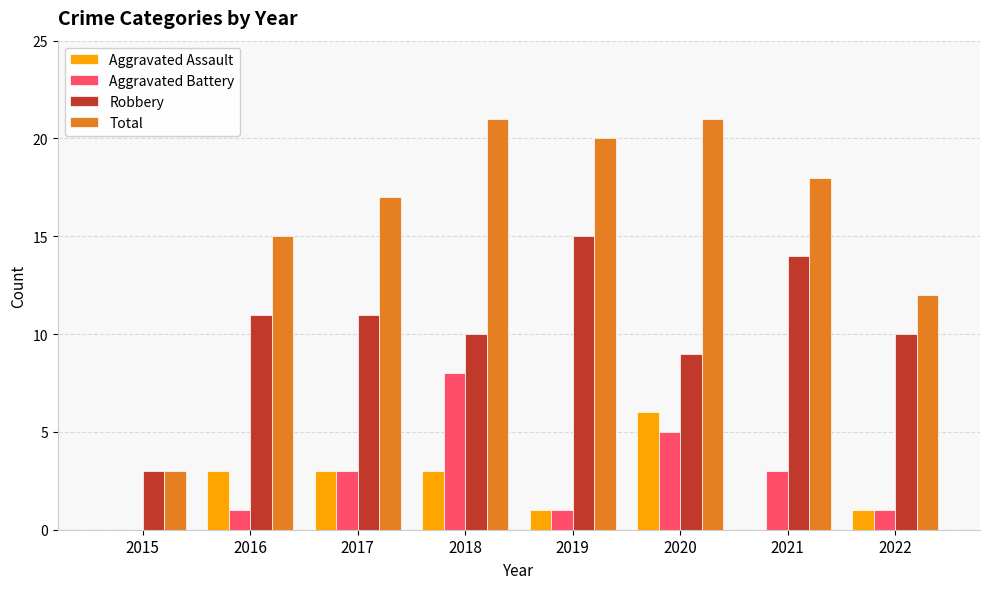

The value of Total at 2015 is 3. True or false?

True